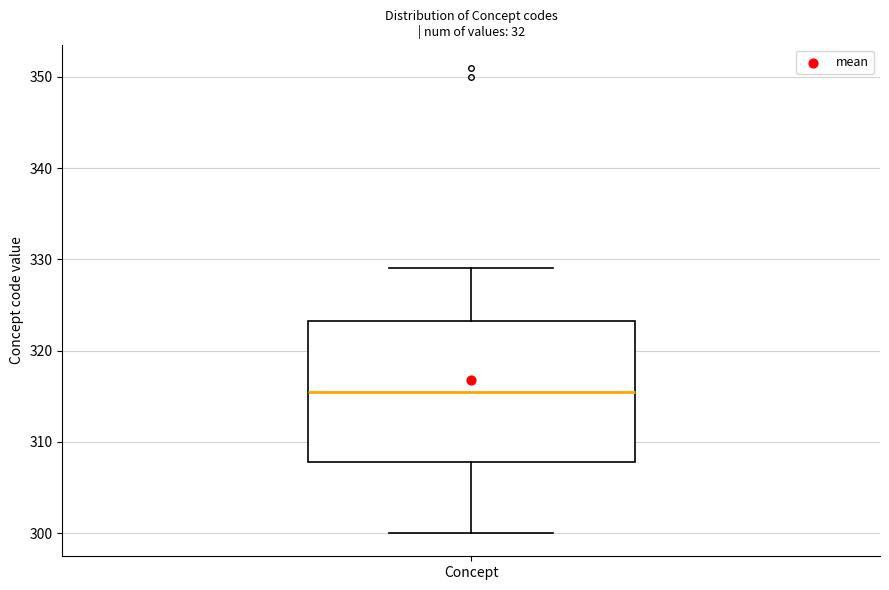

Where does the upper whisker of the box for Concept end on the y-axis? The values are not printed on the chart, so give them approximately, as read against the axis.

329